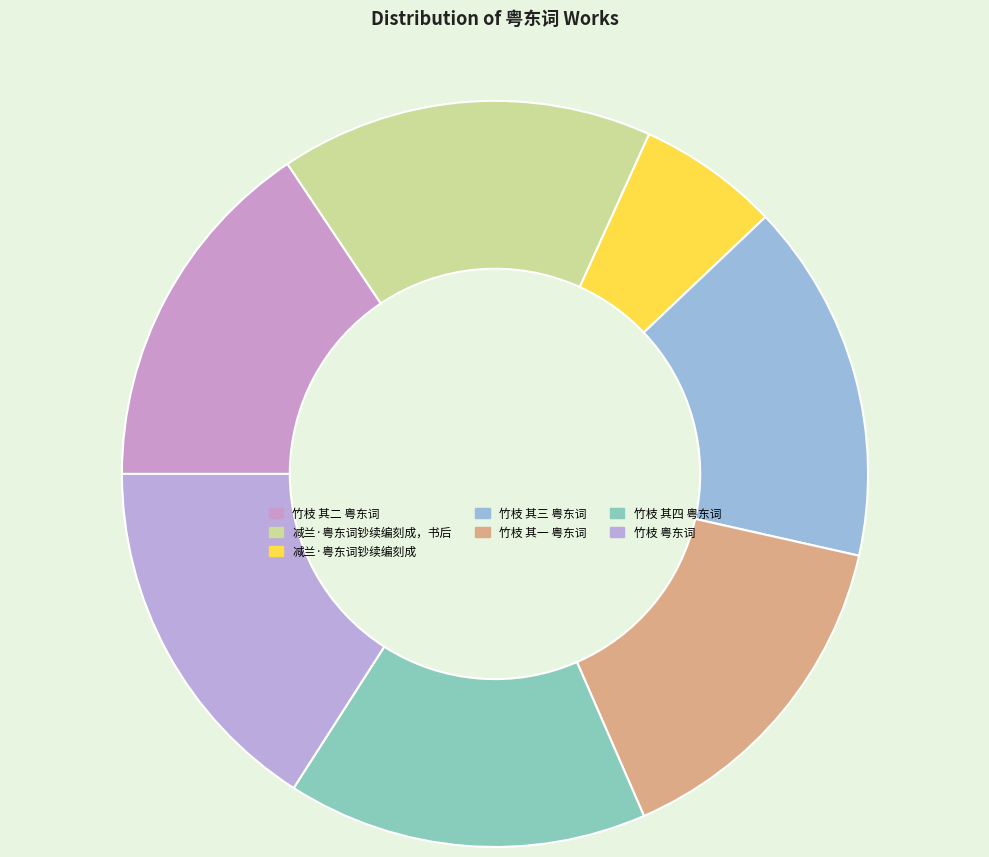

How much of the chart is everything except 竹枝 其二 粤东词?

84.4%